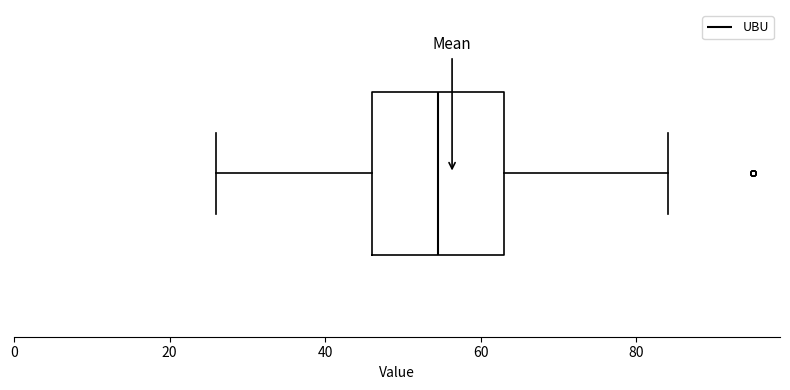

Transcribe this box plot: give where the median line is, the range the box spans, and where the two whiskers end, as read against the x-axis. The values are not printed on the chart, so give them approximately, as read against the axis.

median 54, box 46 to 64, whiskers 26 to 84